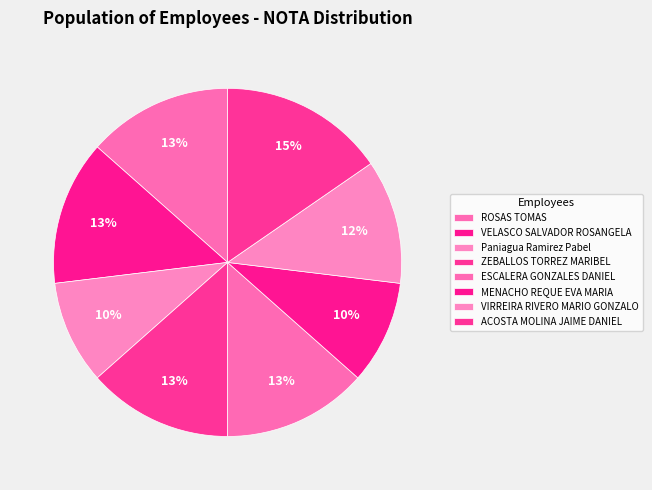

How many segments does this pie chart have?

8